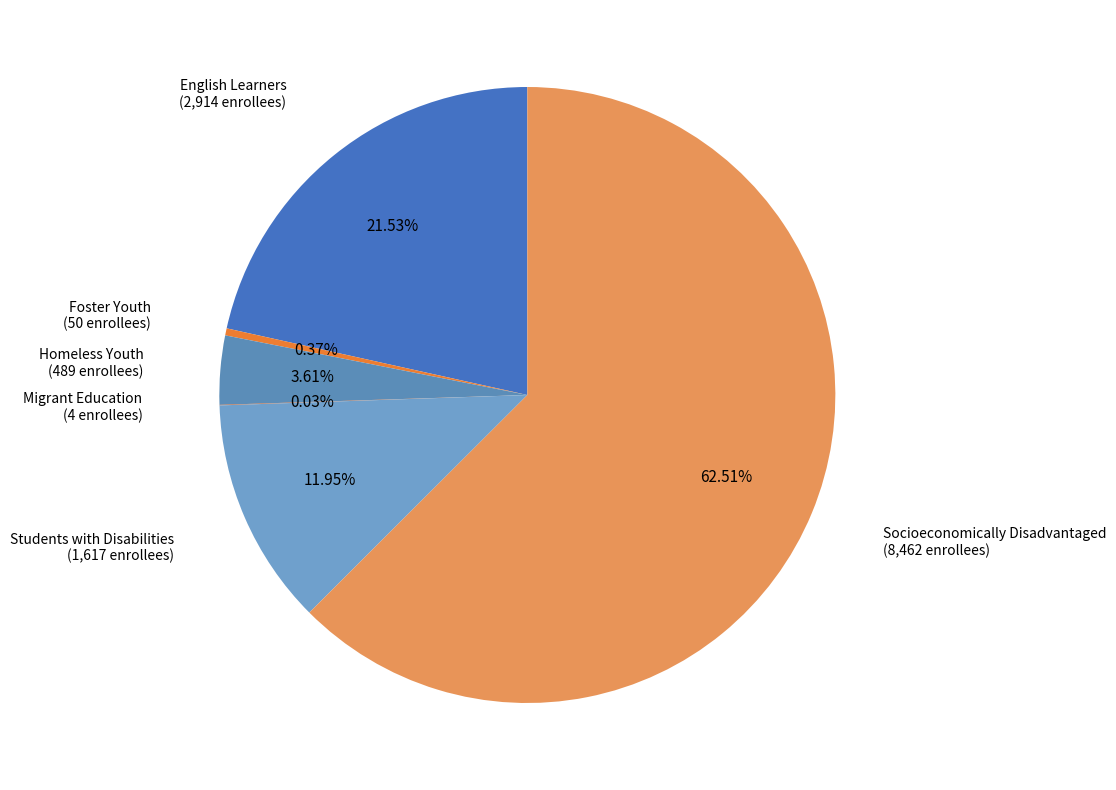

Does any single category account for the majority?

Yes